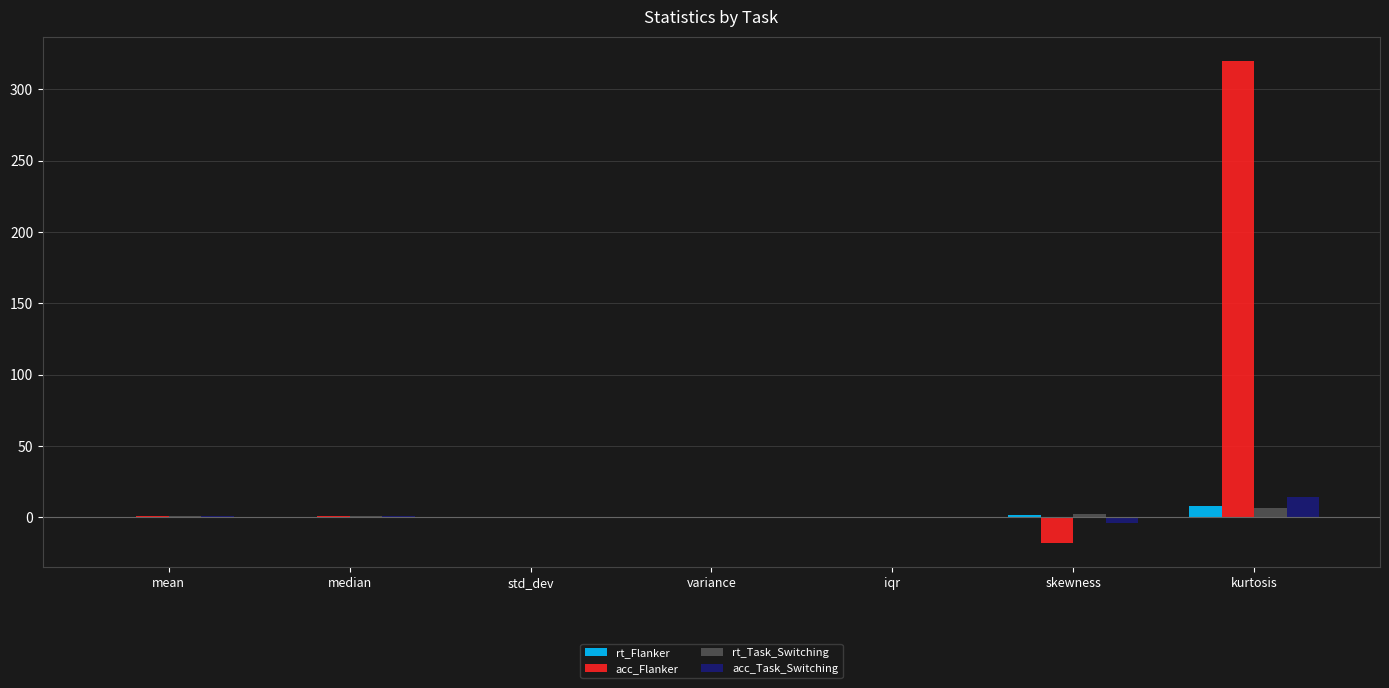

The acc_Flanker series shows 320.0 at kurtosis. True or false?

True